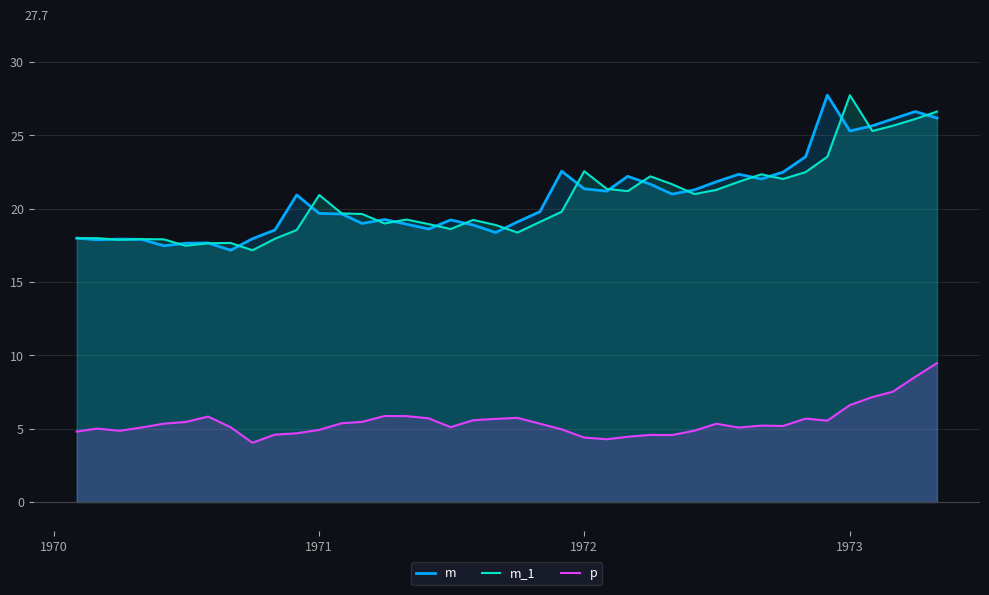

True or false: m and p intersect in this chart.

False